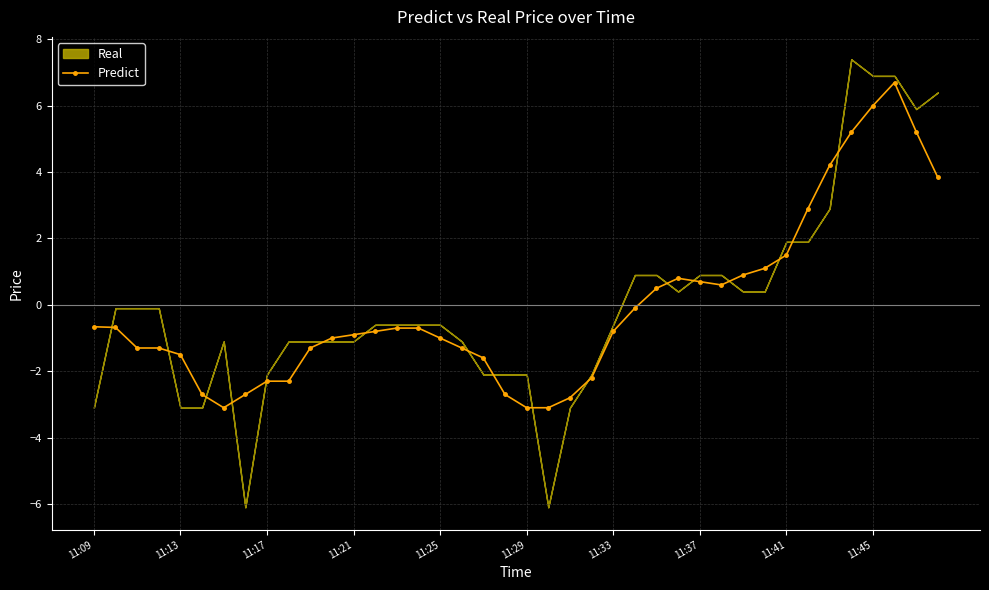

True or false: the data shows 0.9 at 30.

True